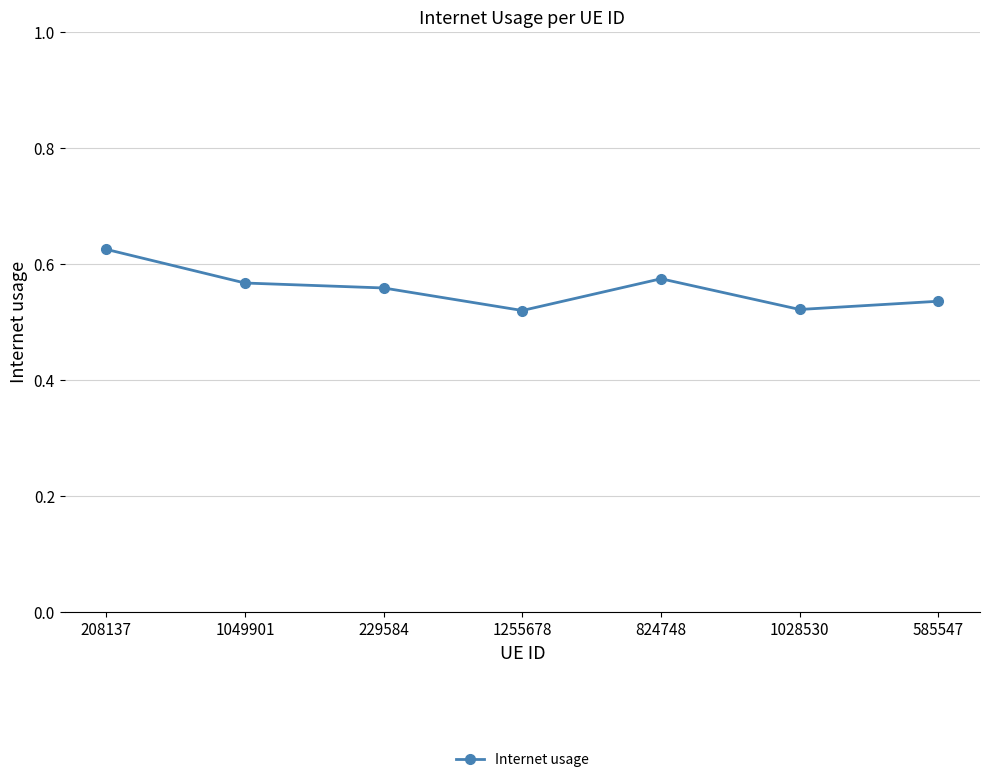

Count the values in the range 0 to 1.

7